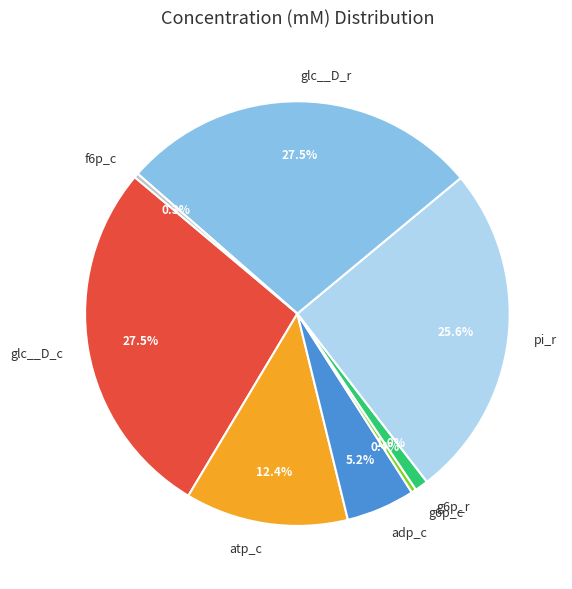

Is there any slice that represents more than half of the pie?

No